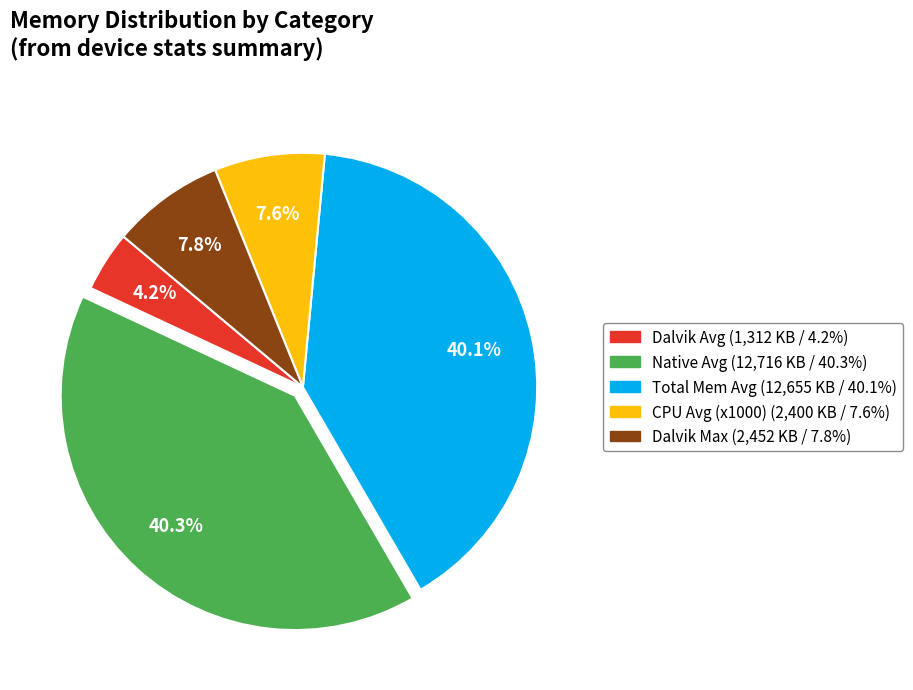

Is there a majority slice in this chart?

No